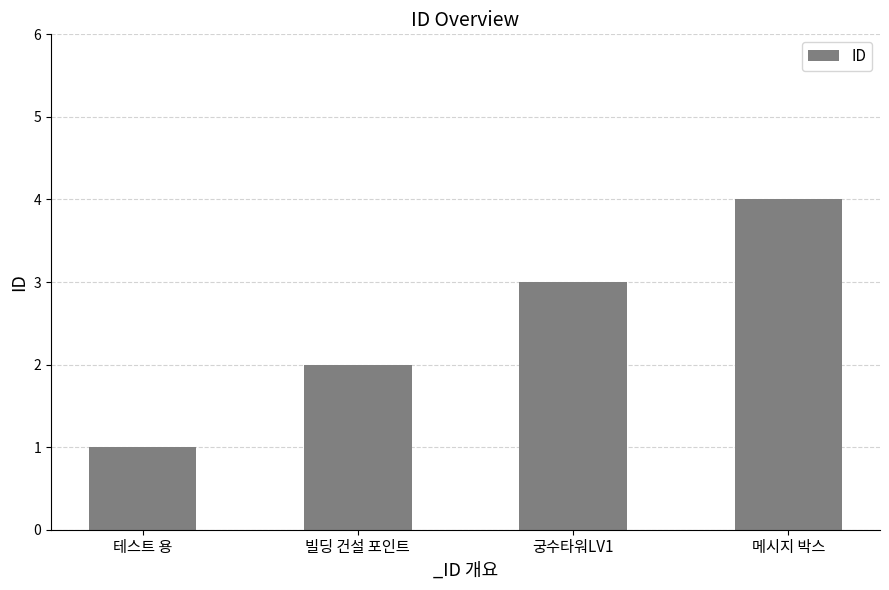

What value does the data have at 메시지 박스?

4